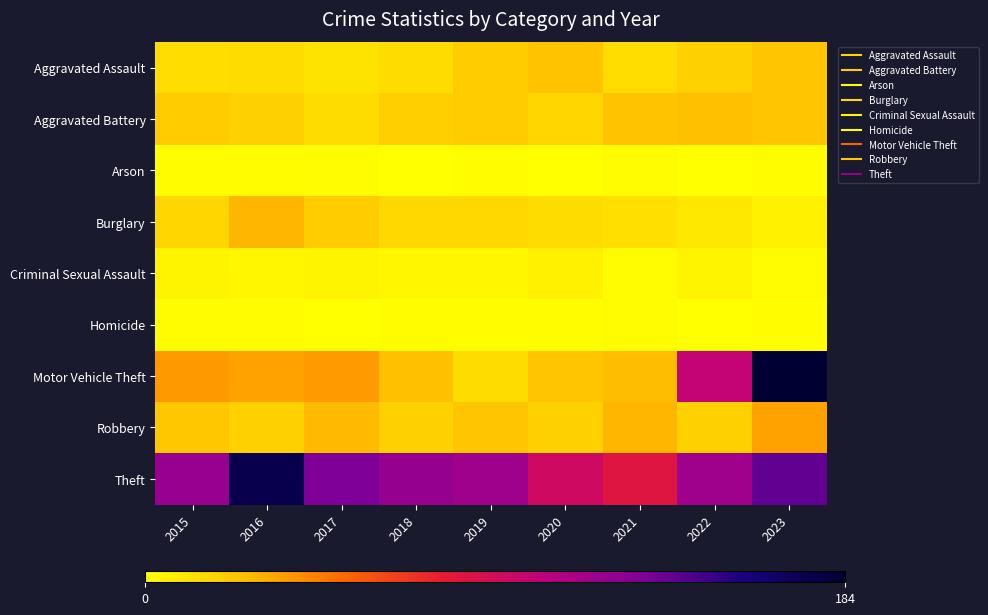

Which category has the lowest value across all series?

2018